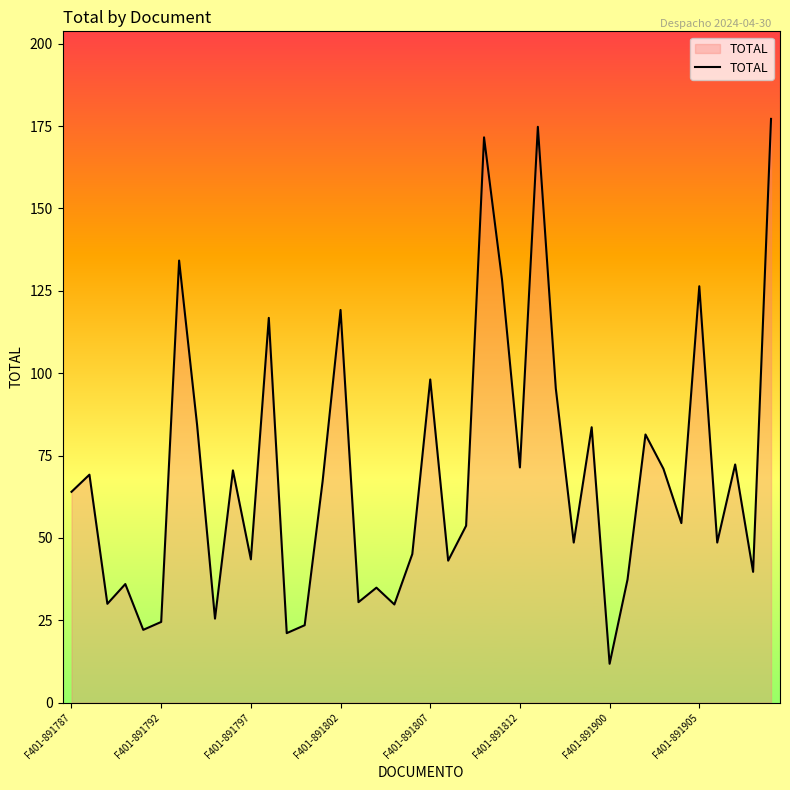

What is the difference between the maximum and minimum values?

165.4